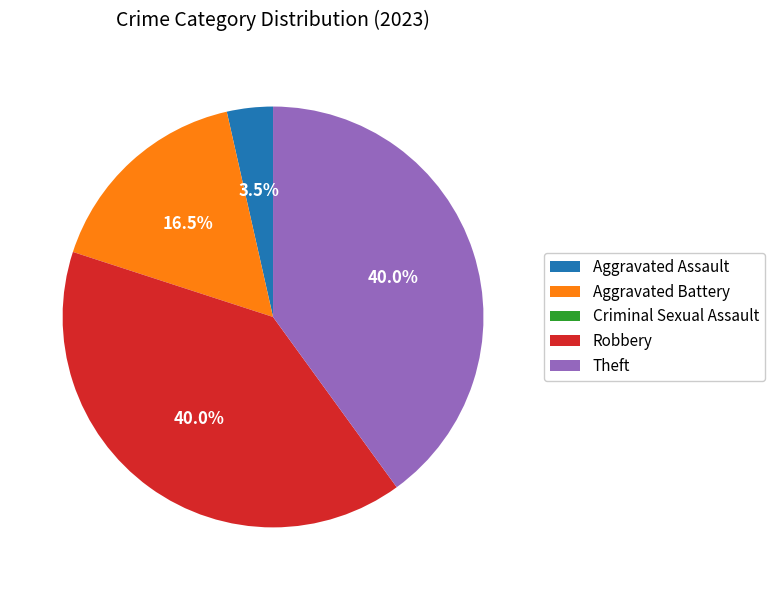

What percentage do Theft and Aggravated Assault together represent?

43.5%